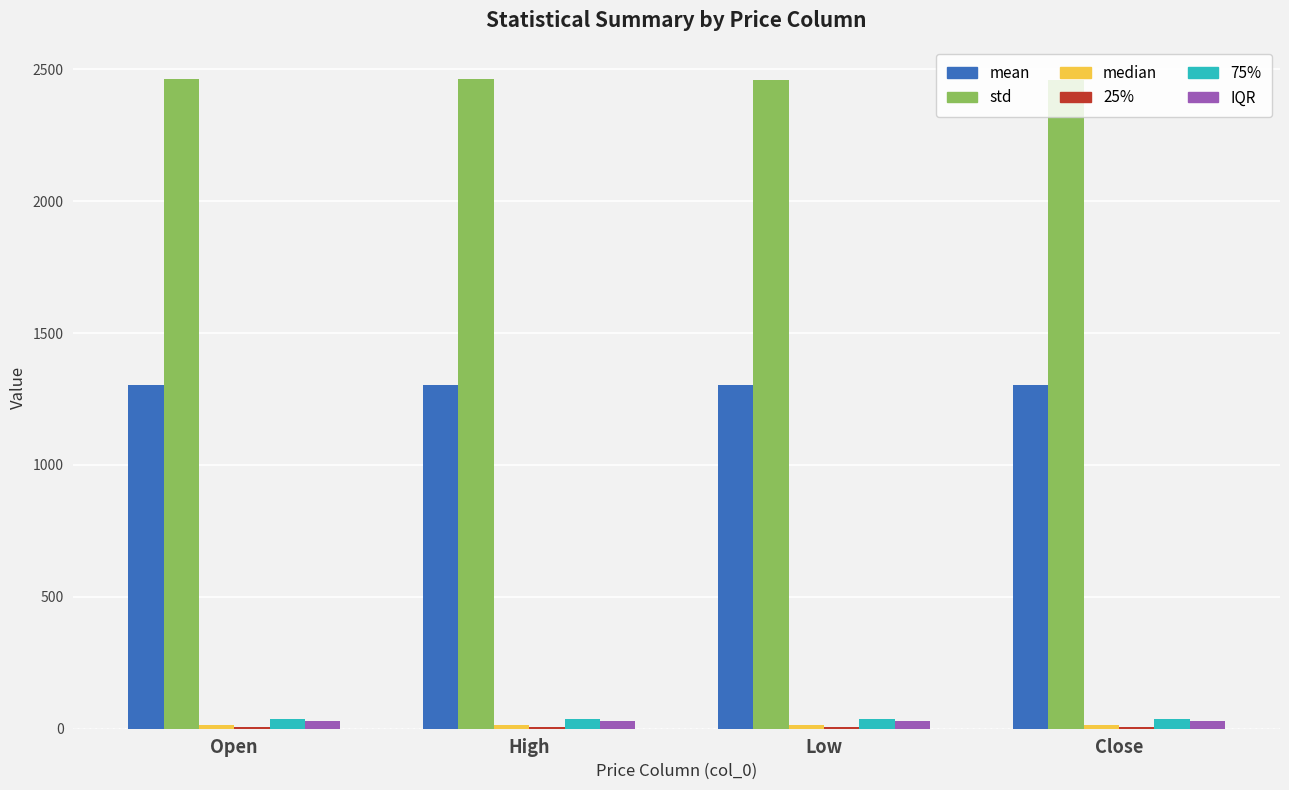

Which series has the largest total across all categories?

std